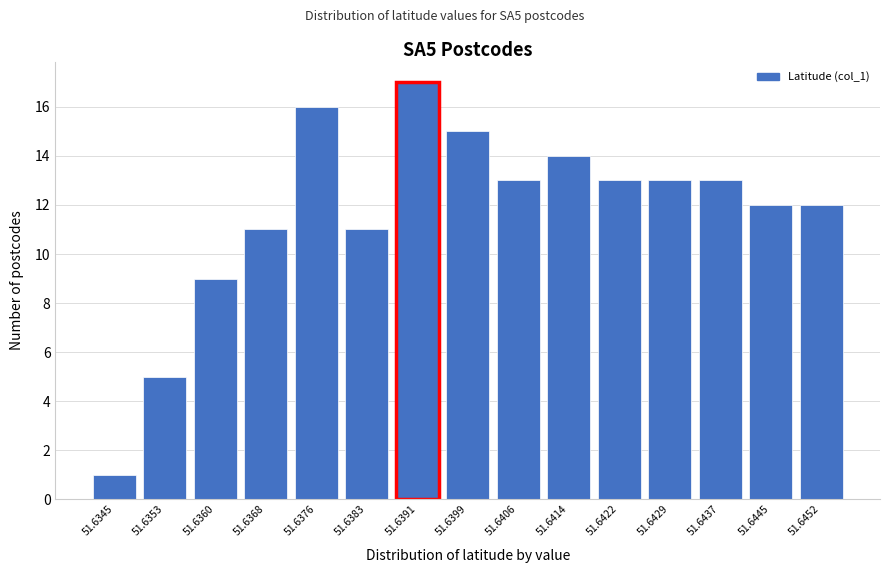

Reading left to right, extract all data points from this chart.

51.6345=1	51.6353=5	51.6360=9	51.6368=11	51.6376=16	51.6383=11	51.6391=17	51.6399=15	51.6406=13	51.6414=14	51.6422=13	51.6429=13	51.6437=13	51.6445=12	51.6452=12